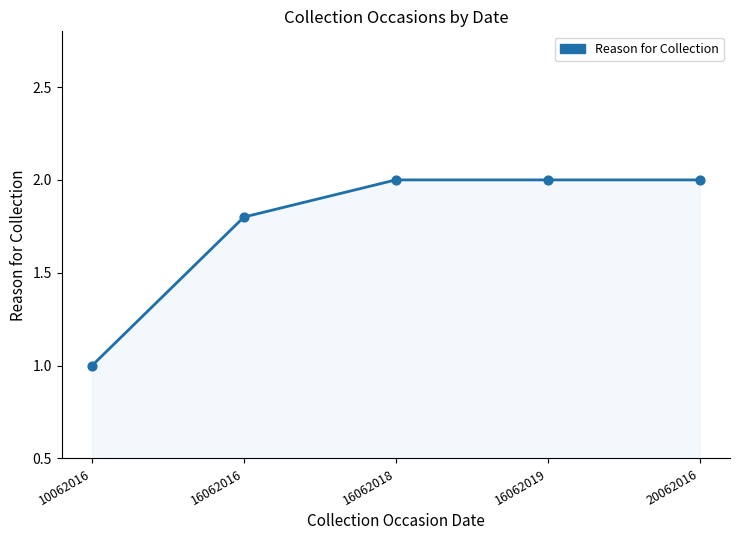

What is the ratio of the value at 16062019 to the value at 16062016?

1.1